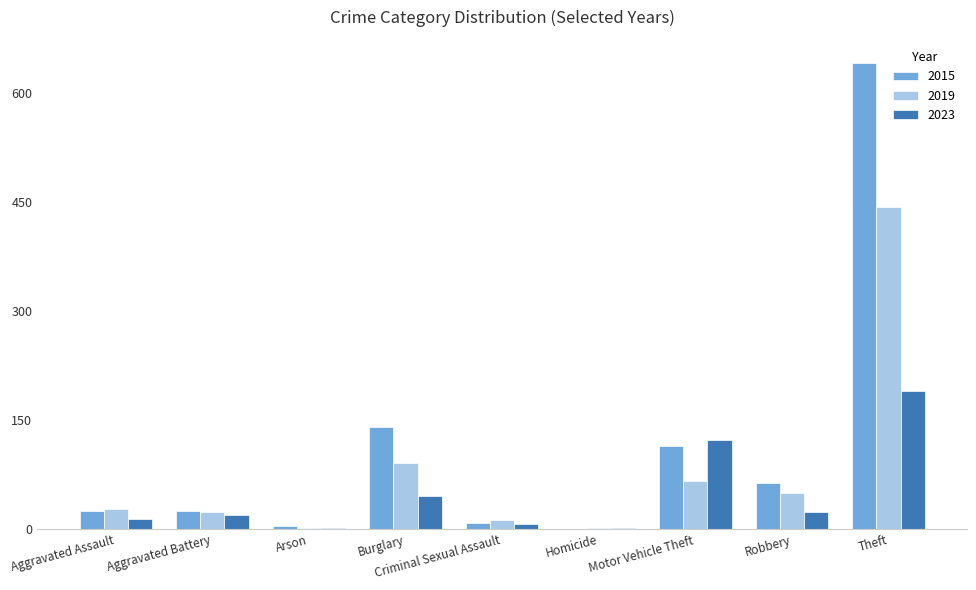

Between Criminal Sexual Assault and Theft, which series saw the biggest shift?

2015